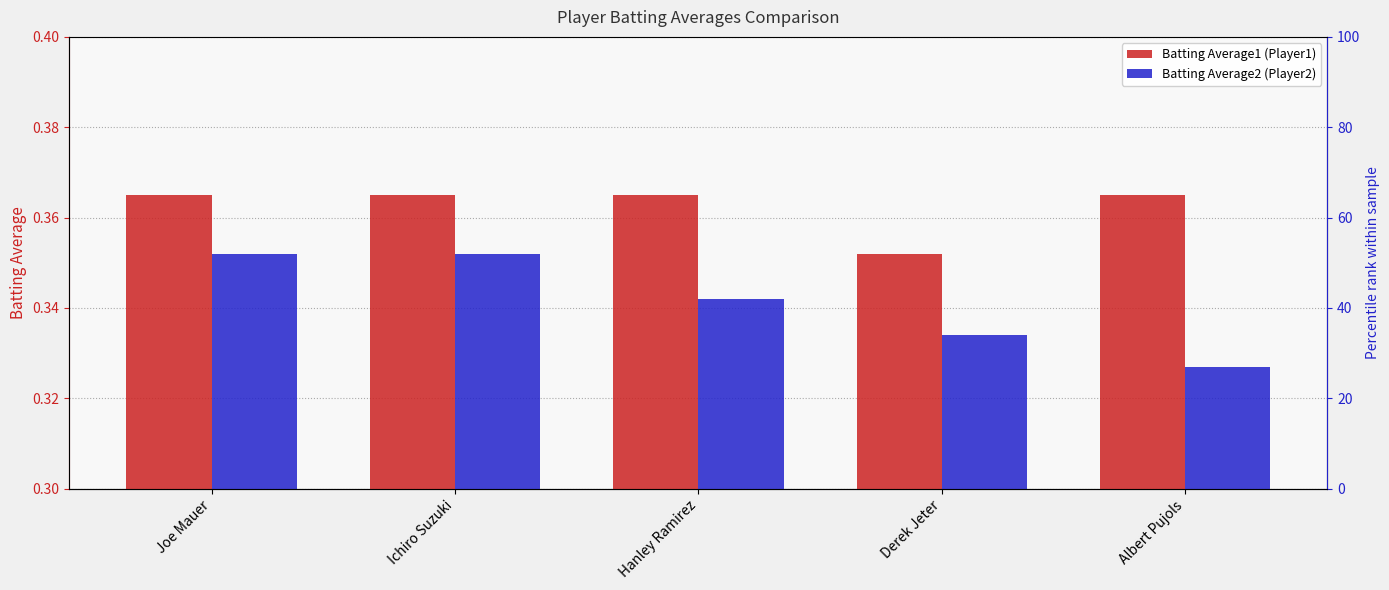

What is the approximate value of Batting Average2 at Ichiro Suzuki?

0.4